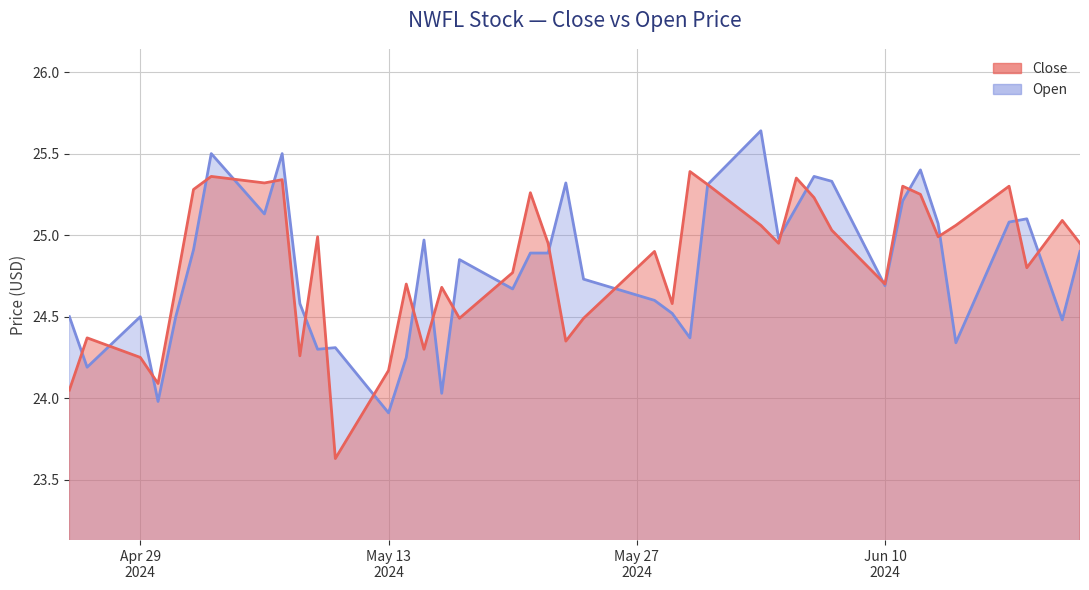

Between 2024-05-07 and 2024-05-15, which is larger?

2024-05-07